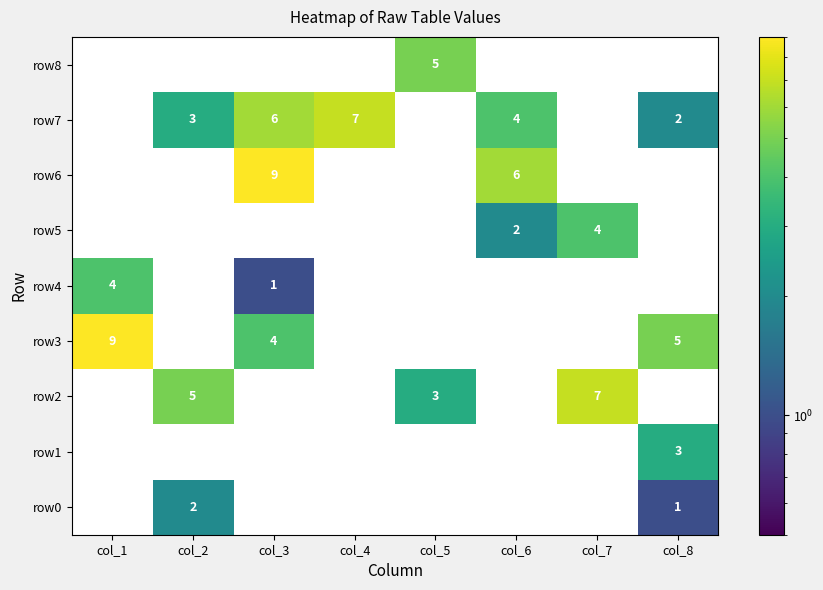

What is the total value across all series at col_2?

10